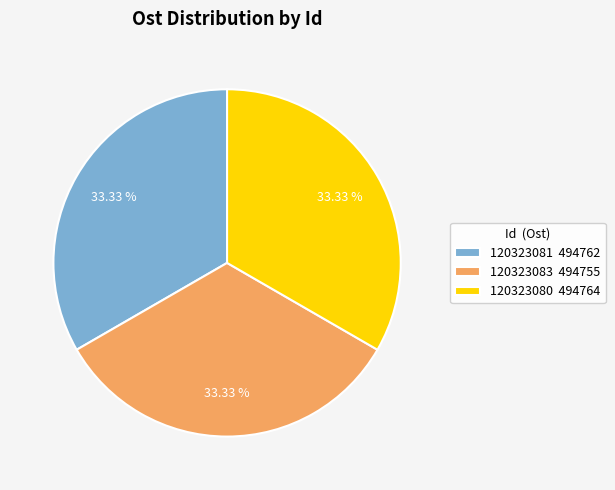

Do 120323080 494764 and 120323081 494762 together represent more than half of the pie?

Yes